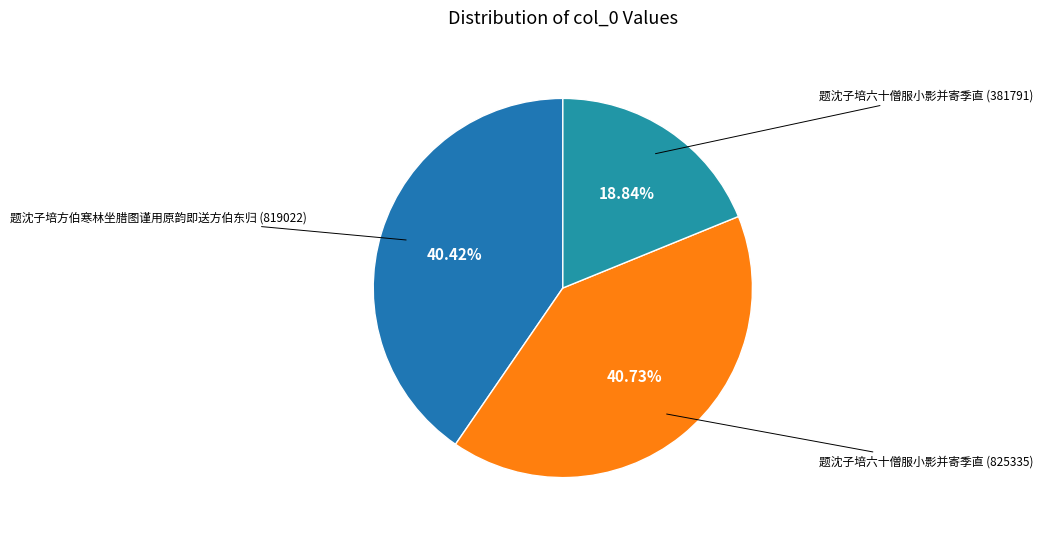

How many slices are in this pie chart?

3